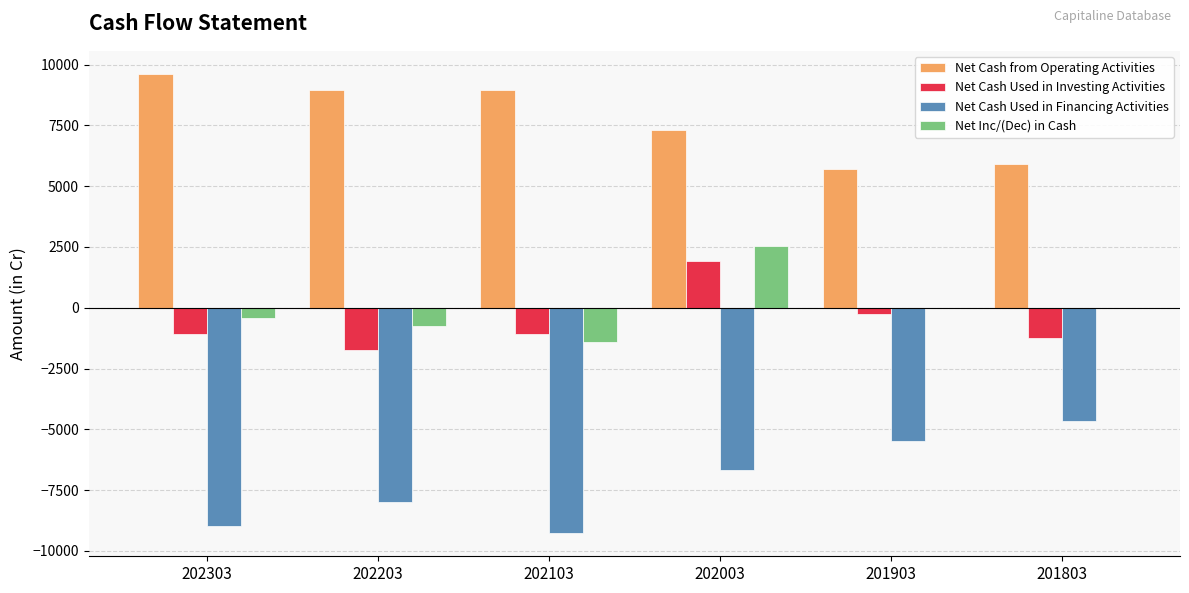

The Net Cash from Operating Activities series shows 5913 at 201803. True or false?

True